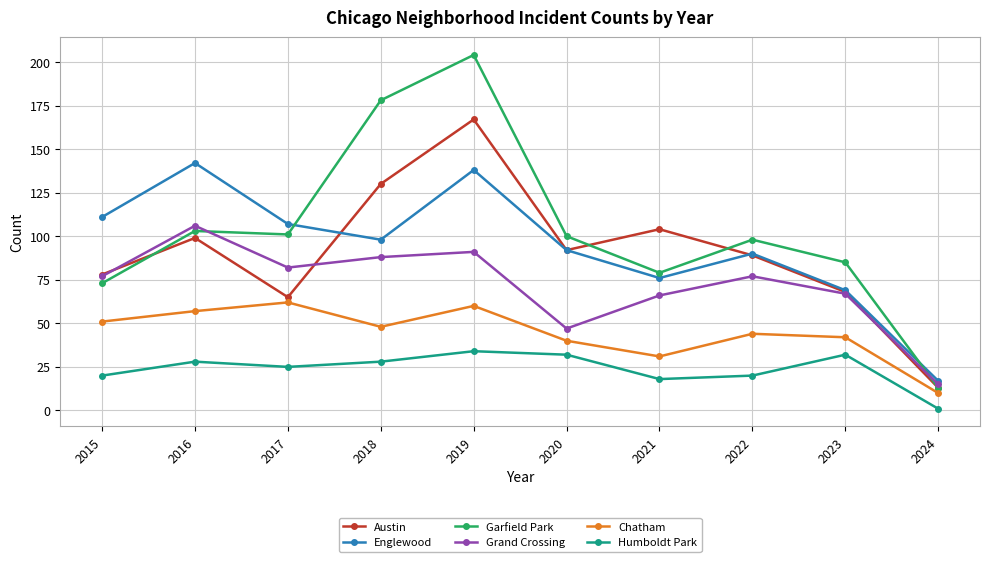

Does the chart display data point markers on the line(s)?

Yes